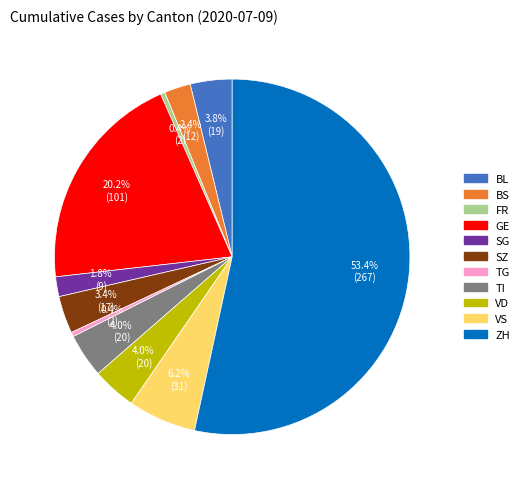

The BS slice represents 9% of the pie. True or false?

False